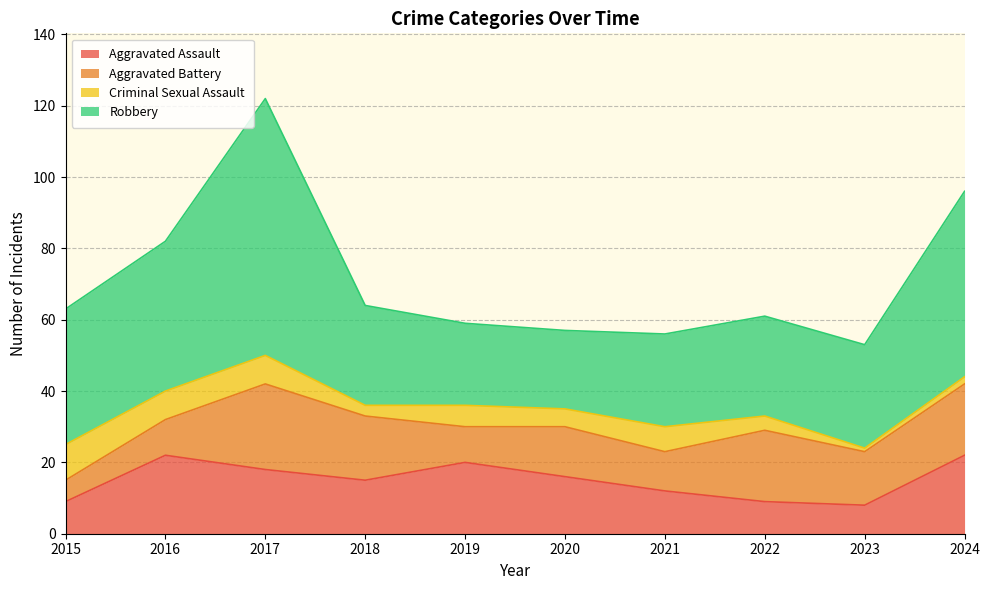

At how many categories does at least one series exceed 41?

3